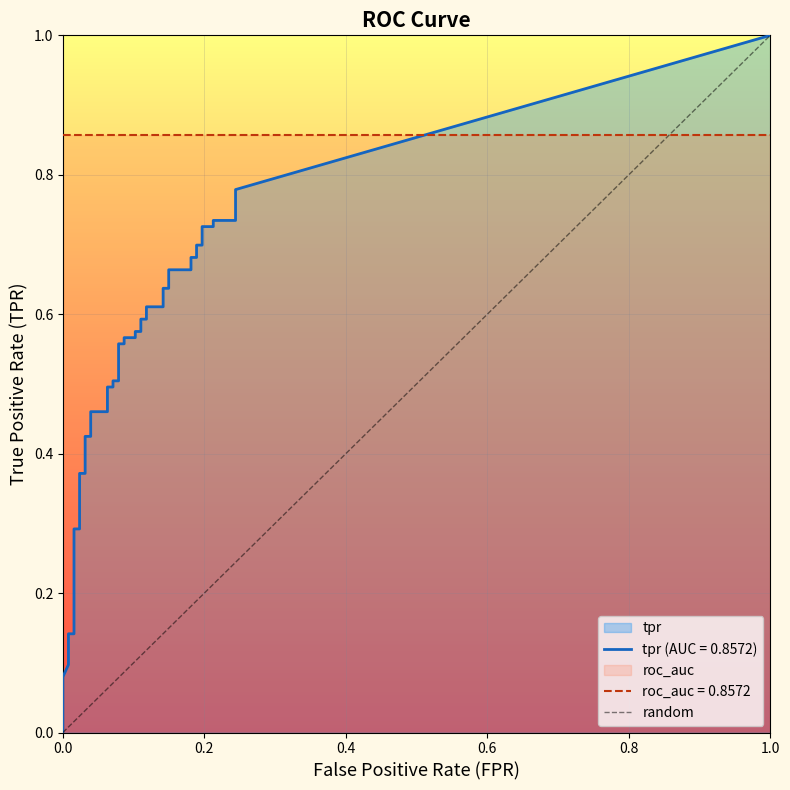

The value at 0.2 is 1. True or false?

False